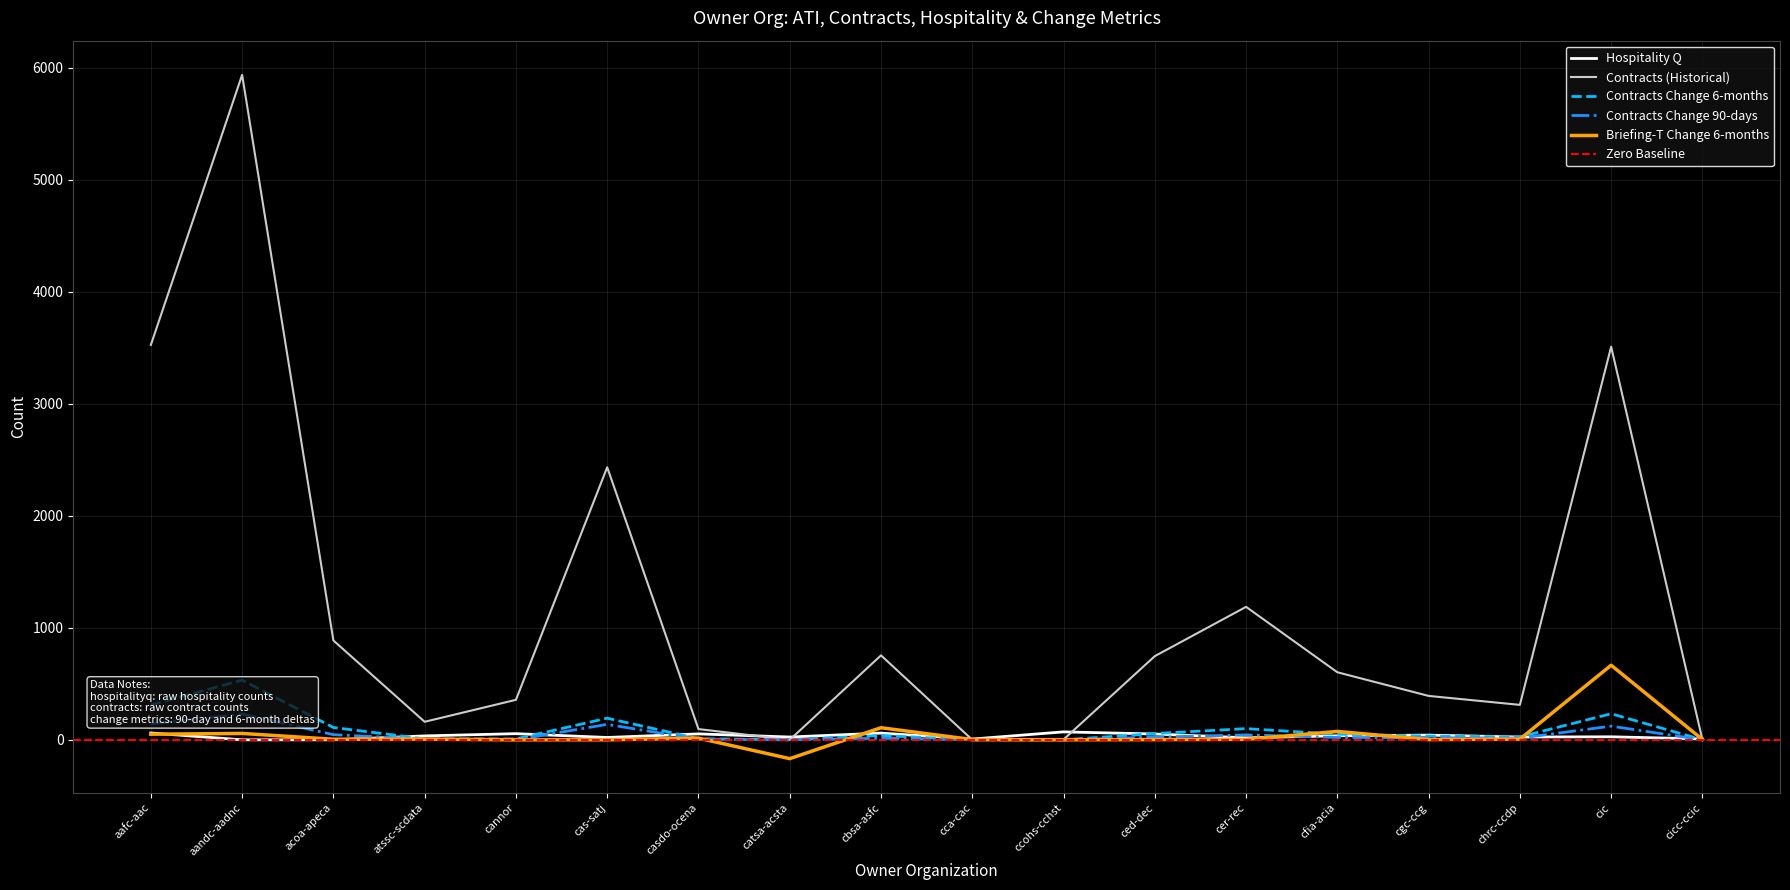

What is the maximum value for Contracts (Historical)?

5936